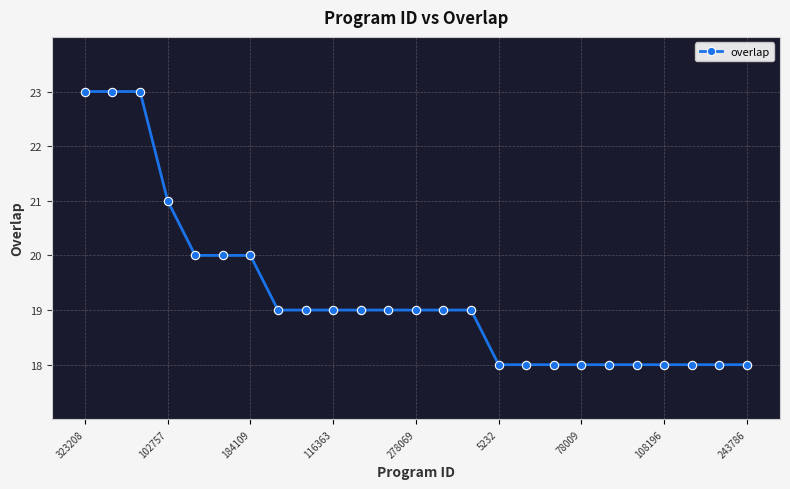

What is the maximum value shown in the chart?

23